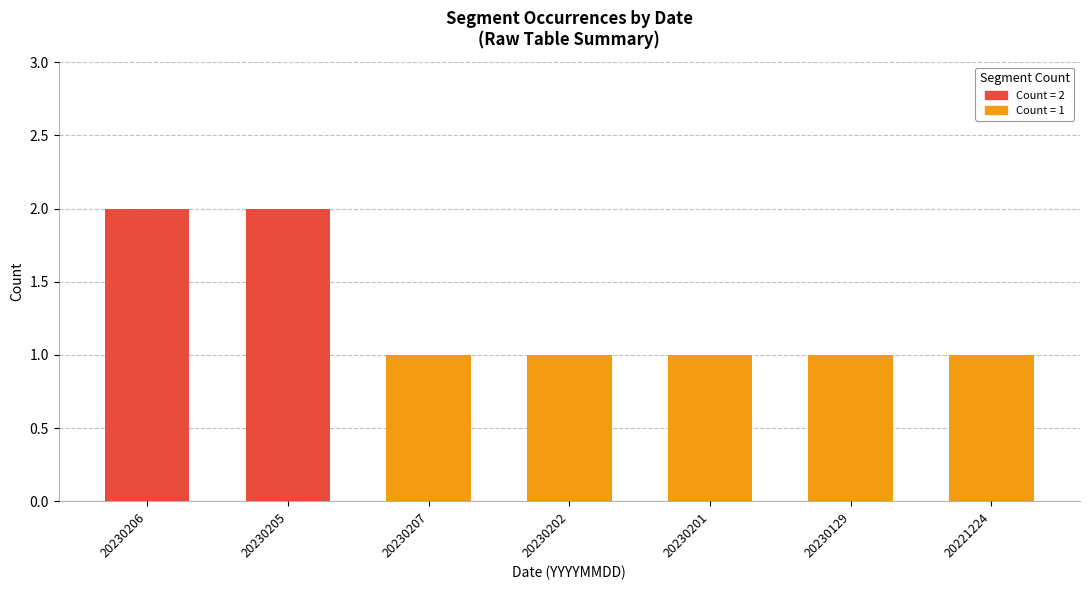

Are the bars grouped side by side (vs. stacked)?

No